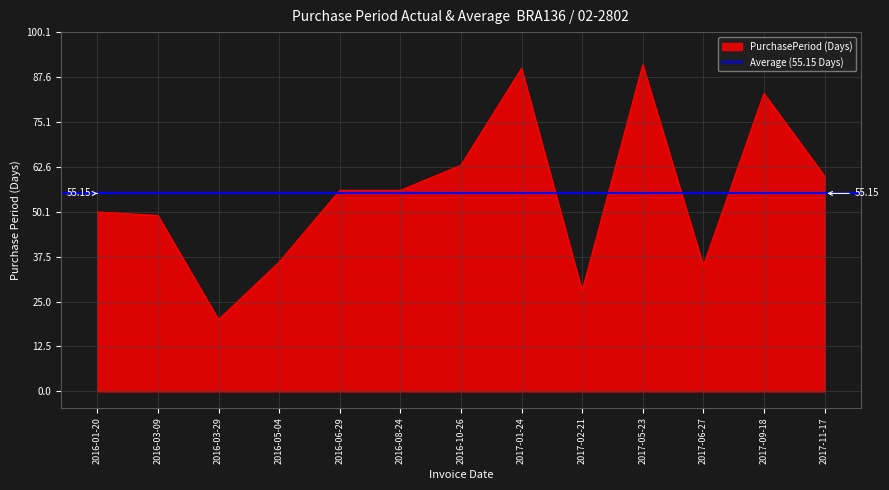

Rank the categories by value from highest to lowest.

2017-05-23, 2017-01-24, 2017-09-18, 2016-10-26, 2017-11-17, 2016-06-29, 2016-08-24, 2016-01-20, 2016-03-09, 2016-05-04, 2017-06-27, 2017-02-21, 2016-03-29